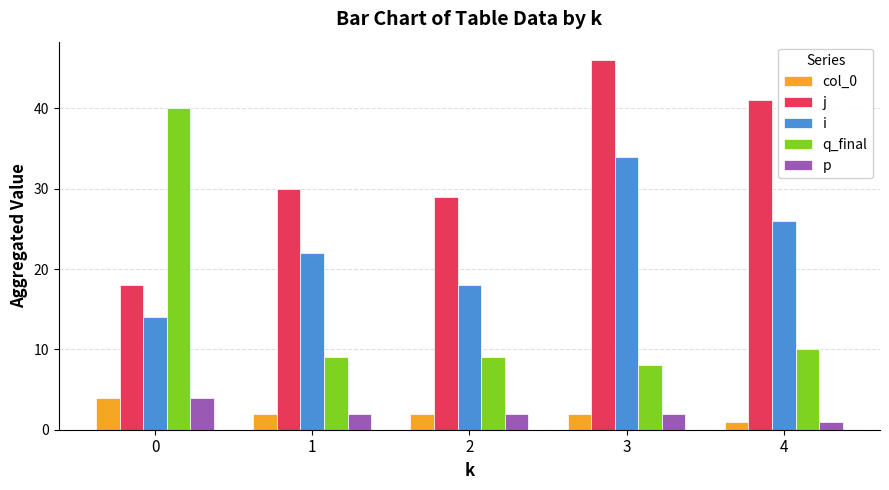

What is the value of the i bar at the 4th from the left?

34